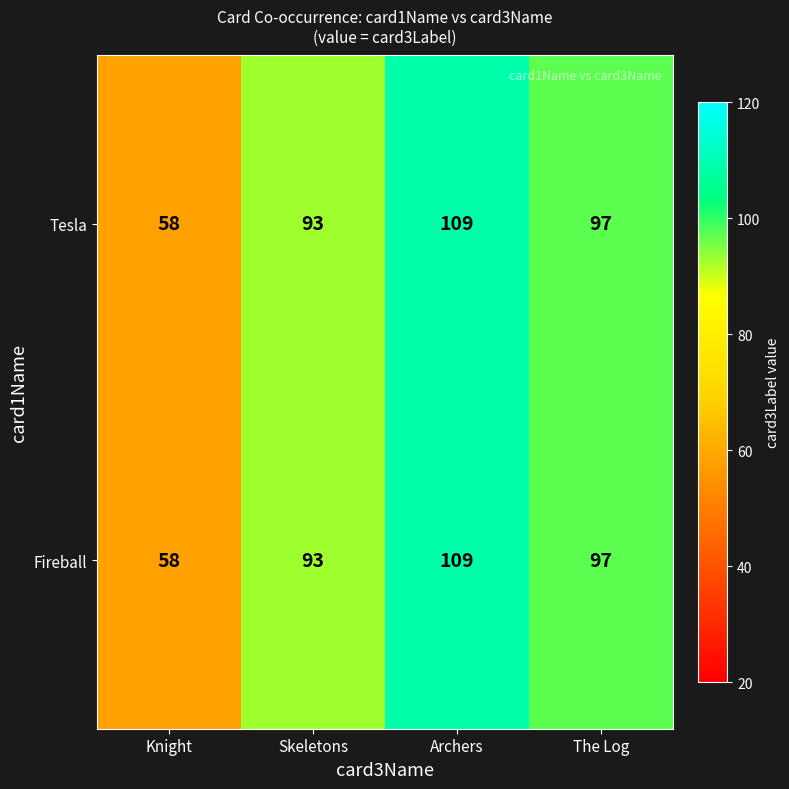

At which category is the sum across all series the highest?

Archers